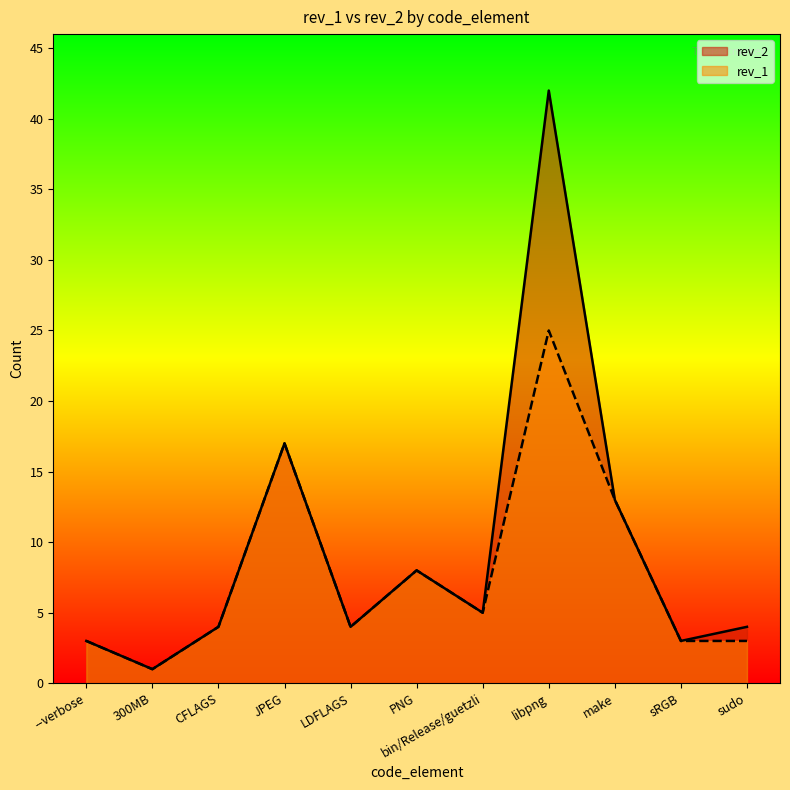

What is the highest value of the rev_1 series?

25